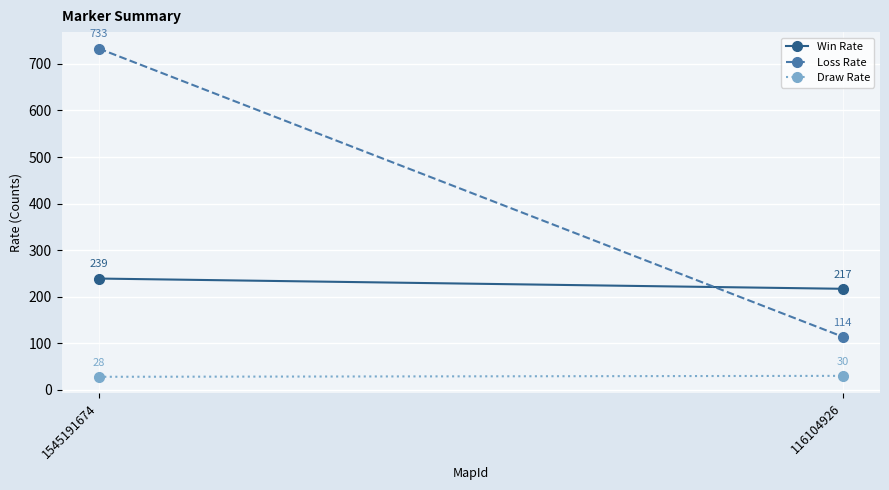

Is it true that Win Rate equals 299 at 116104926?

False